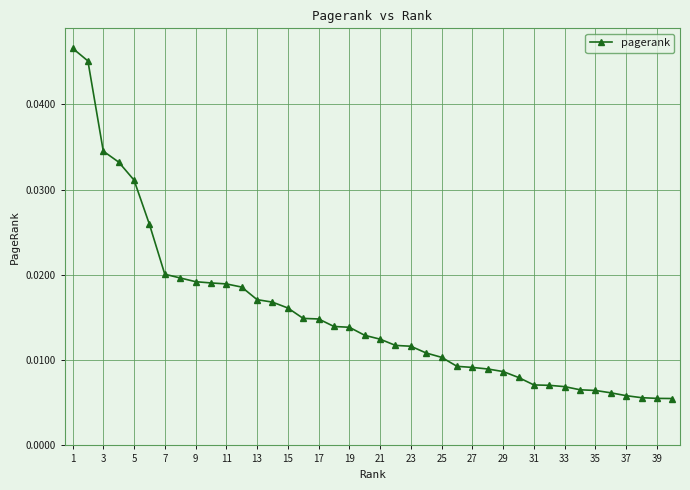

Count the values in the range 0 to 1.

40